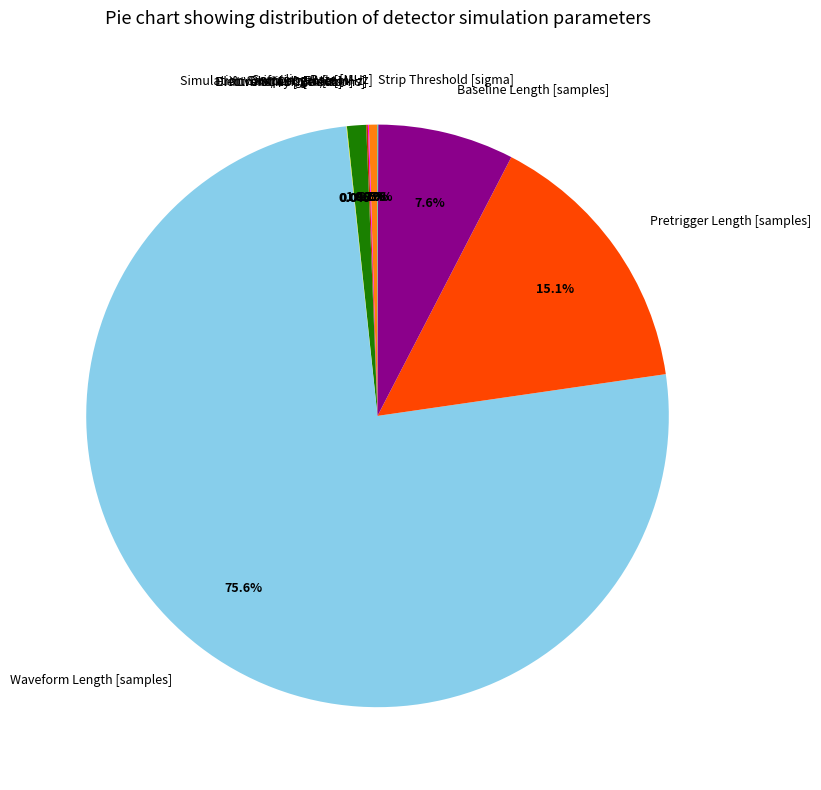

Which category accounts for the majority?

Waveform Length [samples]